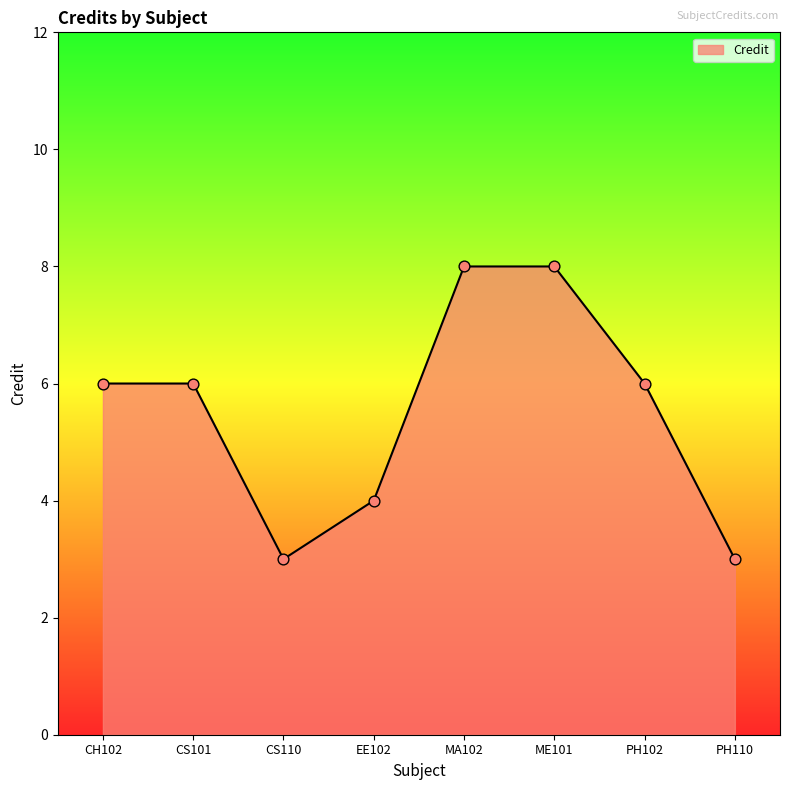

Approximately how many times larger is the value at CS110 compared to CS101?

0.5